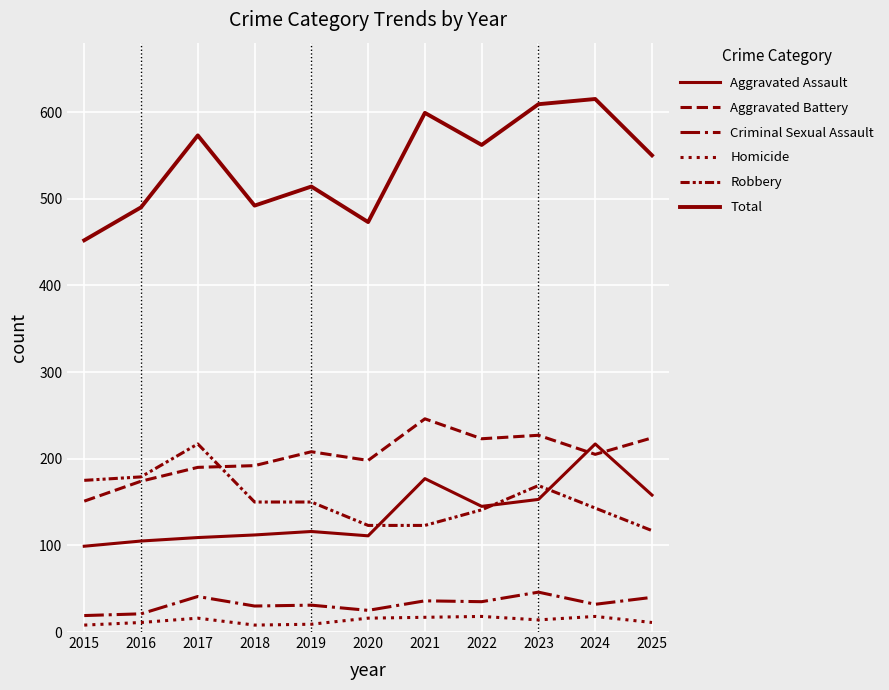

Which label corresponds to the largest value in the chart?

2024